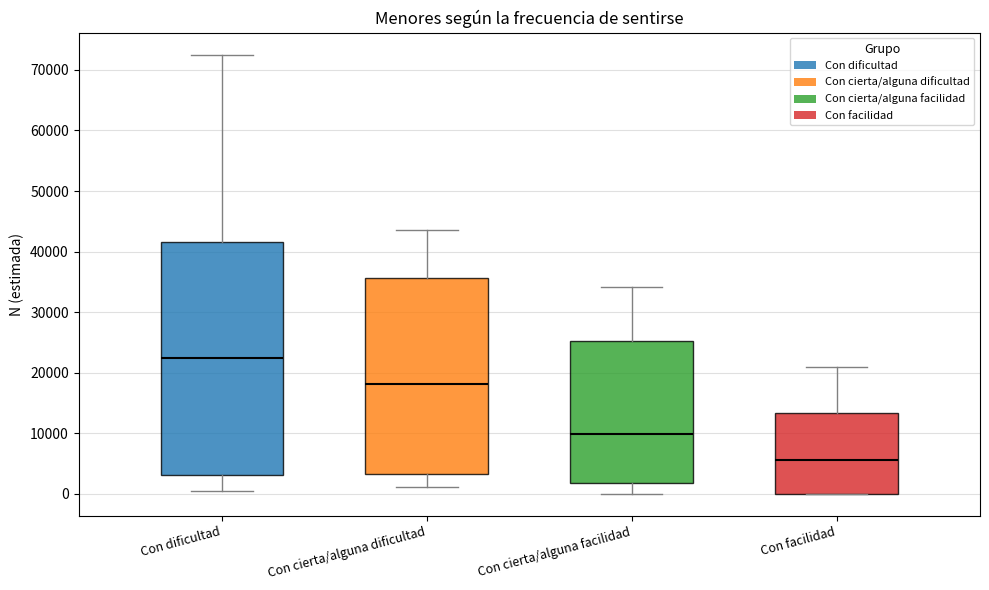

Where is the lower edge of the box for Con facilidad on the y-axis? The values are not printed on the chart, so give them approximately, as read against the axis.

0